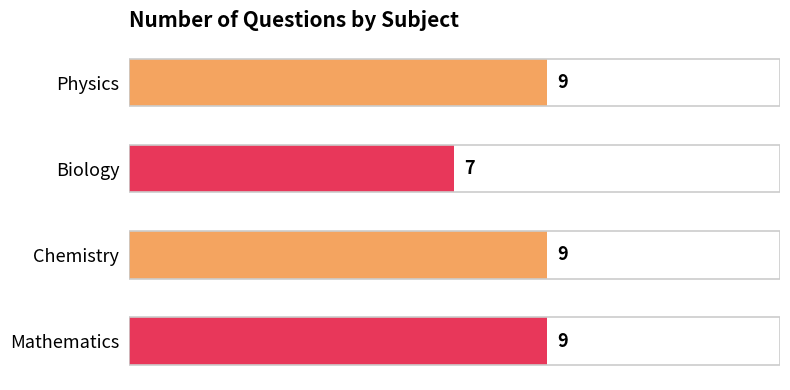

Approximately how many times larger is the value at Biology compared to Chemistry?

0.8